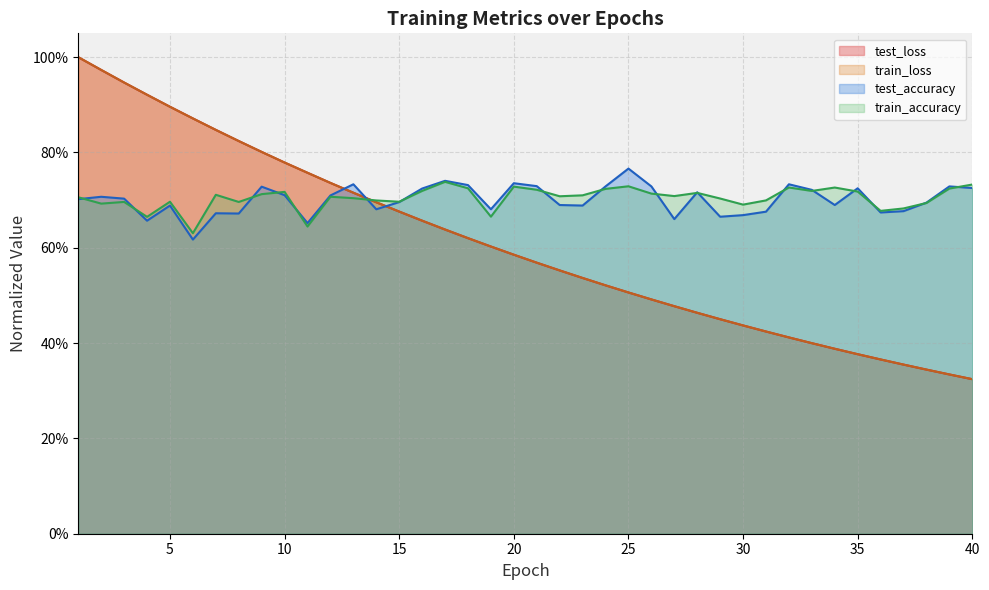

What is the maximum value shown in the chart?

1.0